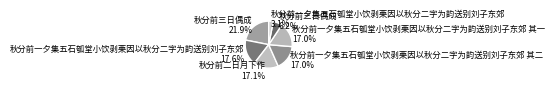

What portion of the pie excludes 秋分前一夕集五石瓠堂小饮剥栗因以秋分二字为韵送别刘子东郊 17.6%?

82.4%